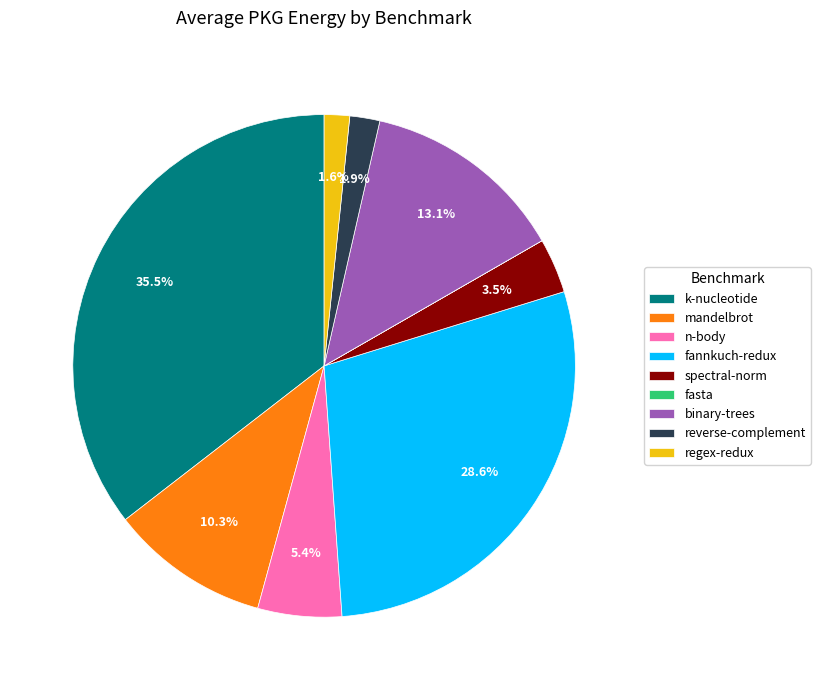

Does spectral-norm represent more than half of the total?

No